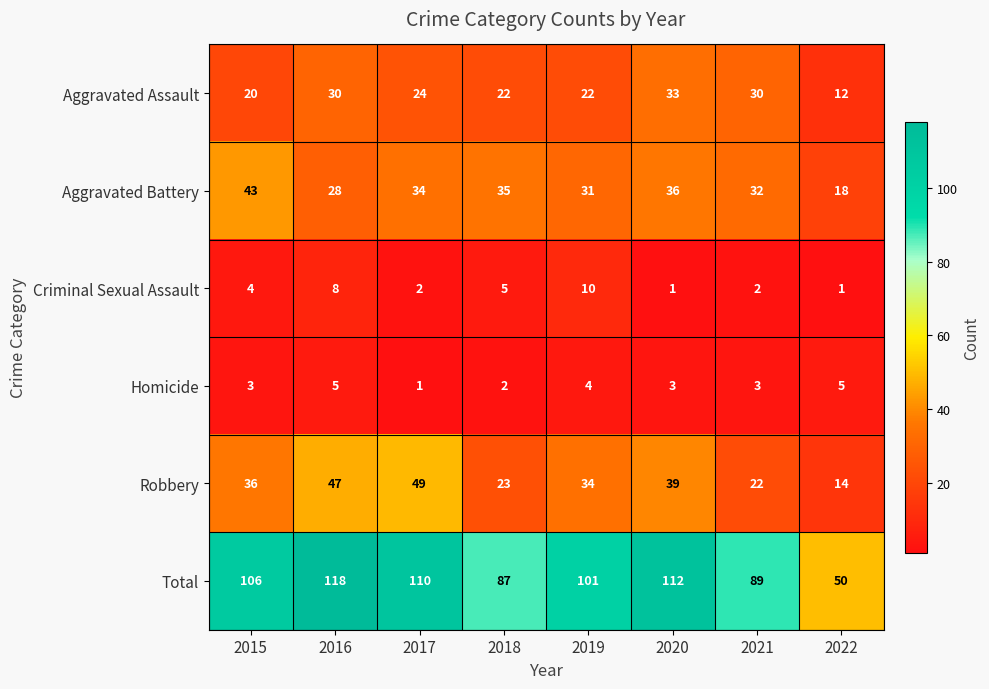

The Criminal Sexual Assault series shows 4 at 2015. True or false?

True